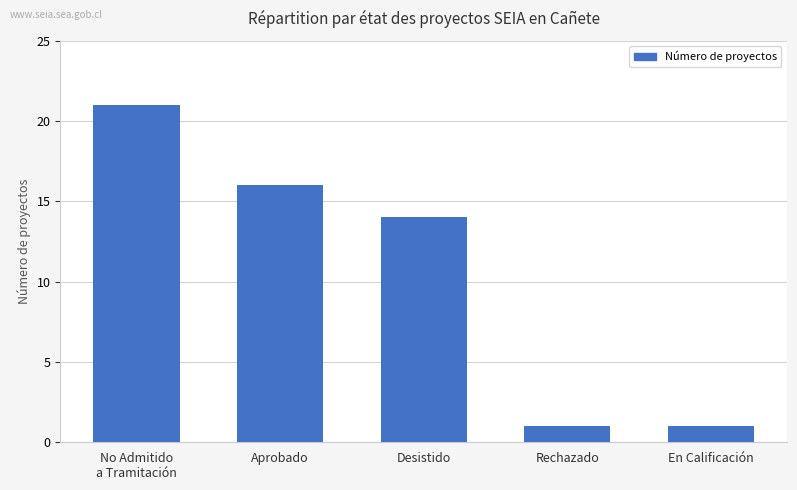

Is it true that the value at En Calificación is 0?

False